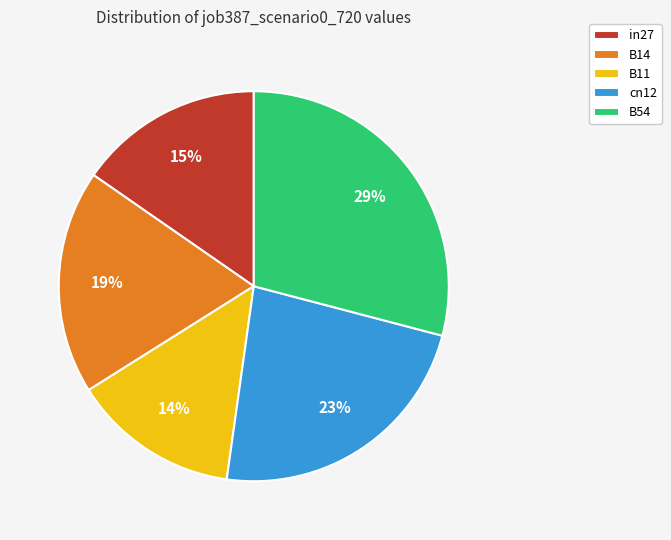

Combined, do B54 and in27 account for over 50%?

No